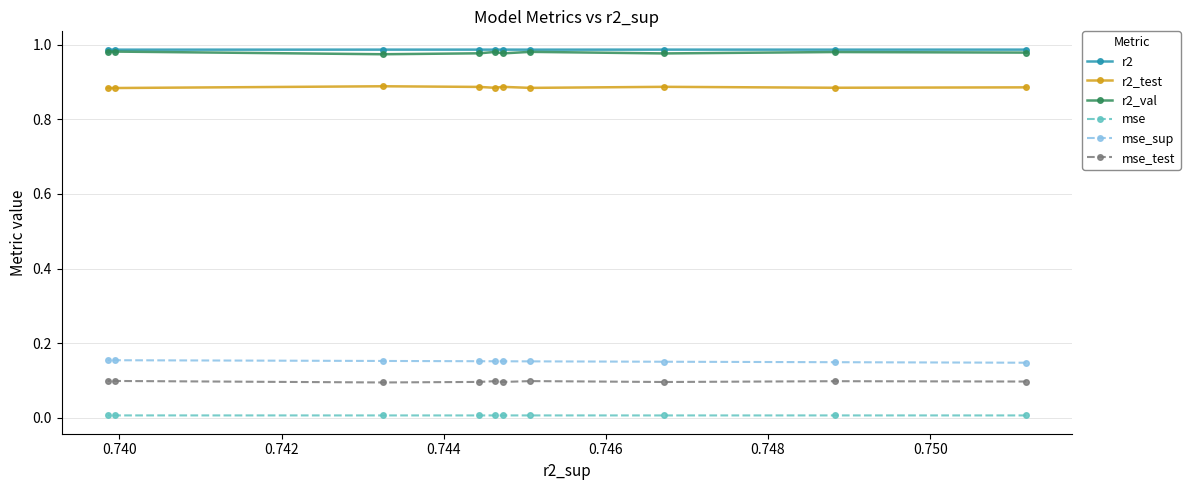

How many series are shown in this chart?

6